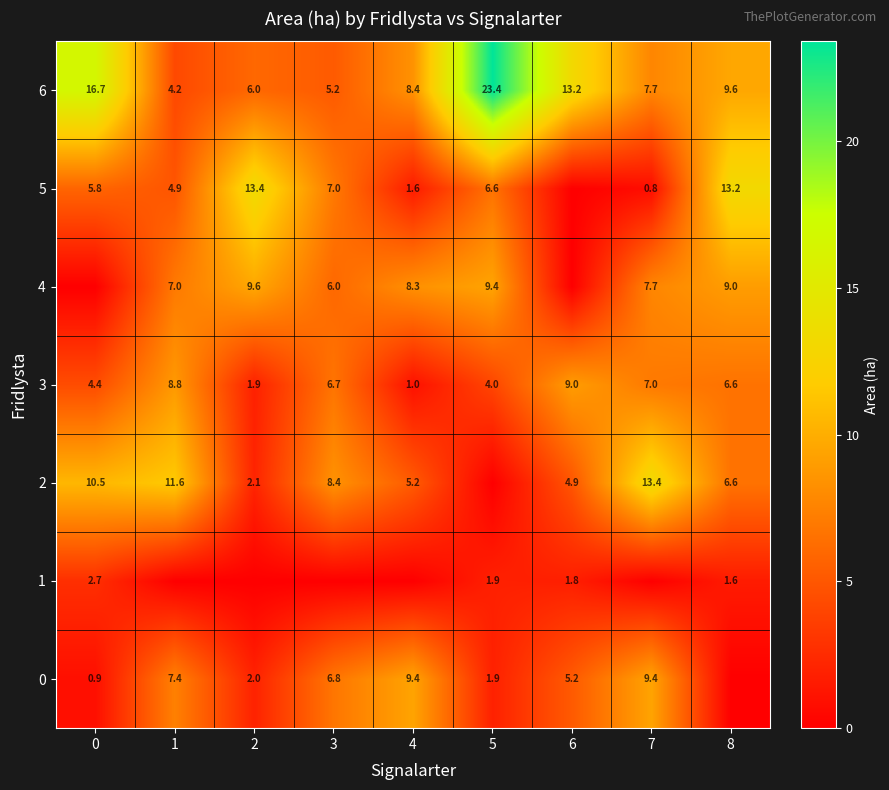

What is the sum of the 1 values at 6 and 5?

3.7